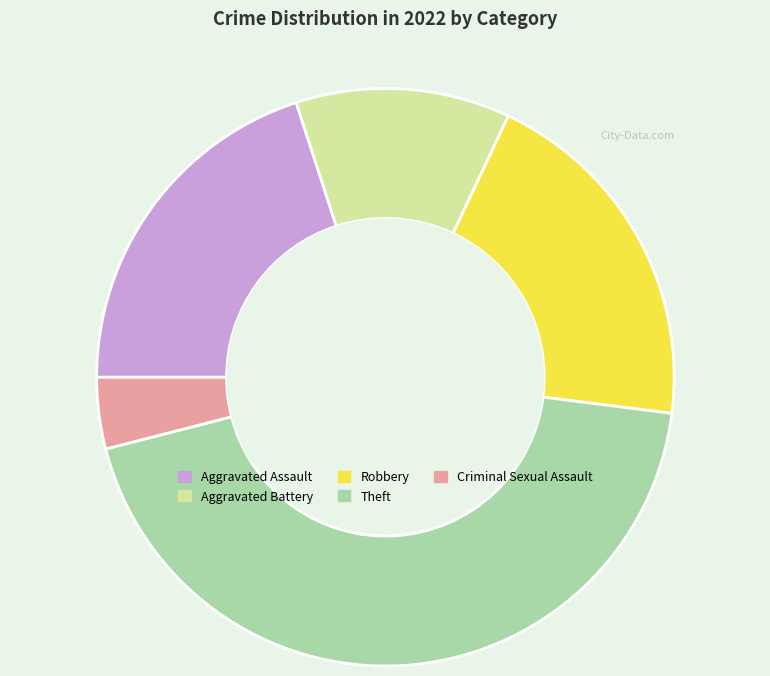

How many segments does this pie chart have?

5